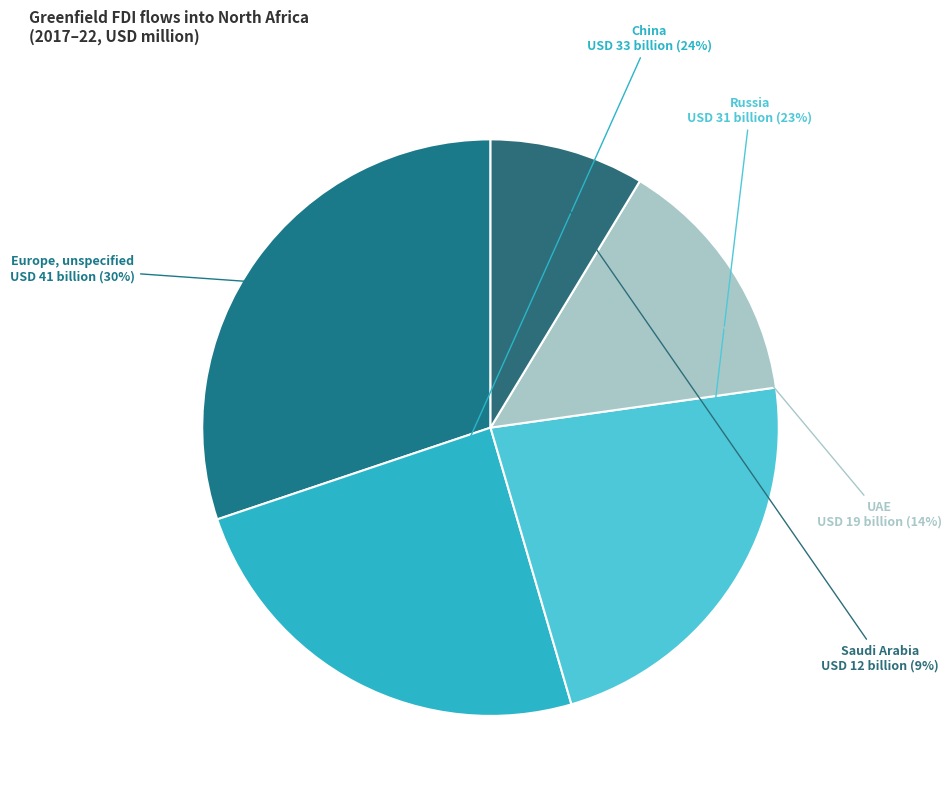

What percentage is the China slice, to the nearest percent?

24%